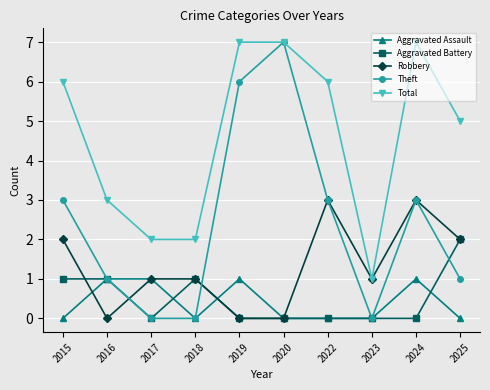

Between 2020 and 2023, which series saw the biggest shift?

Theft